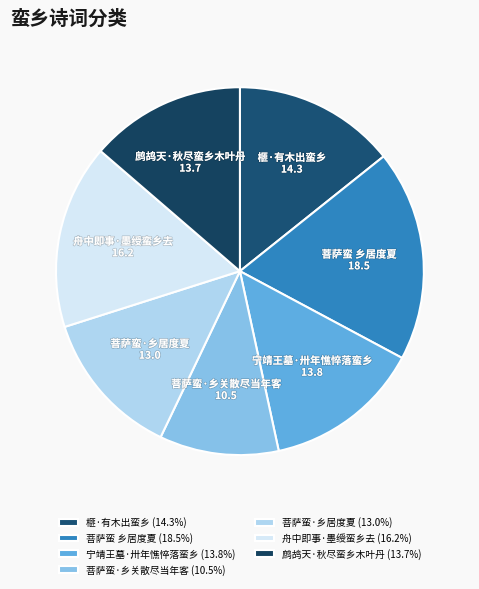

Which category has the biggest portion of the pie?

菩萨蛮 乡居度夏